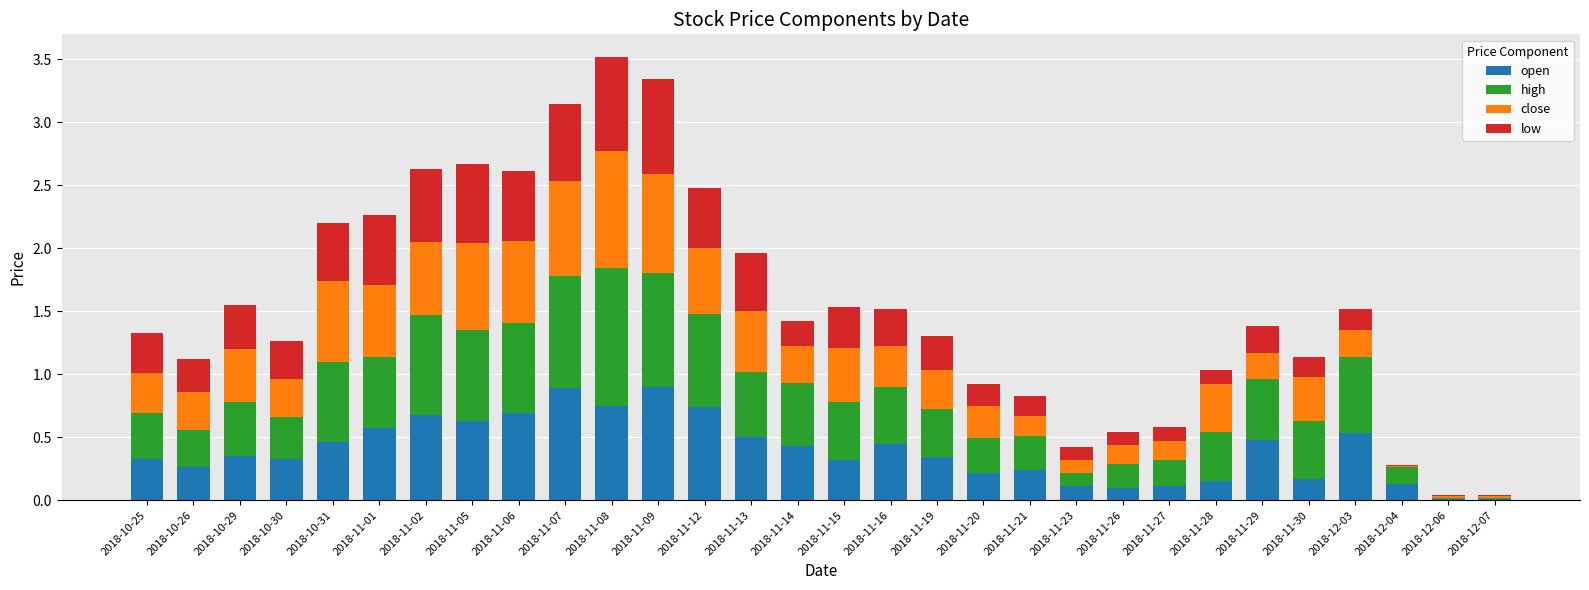

The value of open at 2018-12-03 is 0.5. True or false?

True